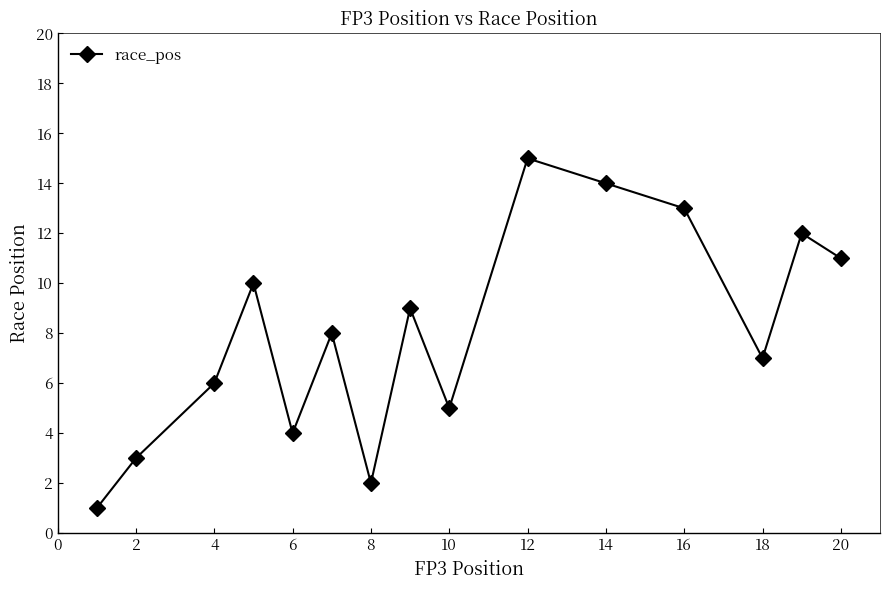

What is the difference between the maximum and minimum values?

14